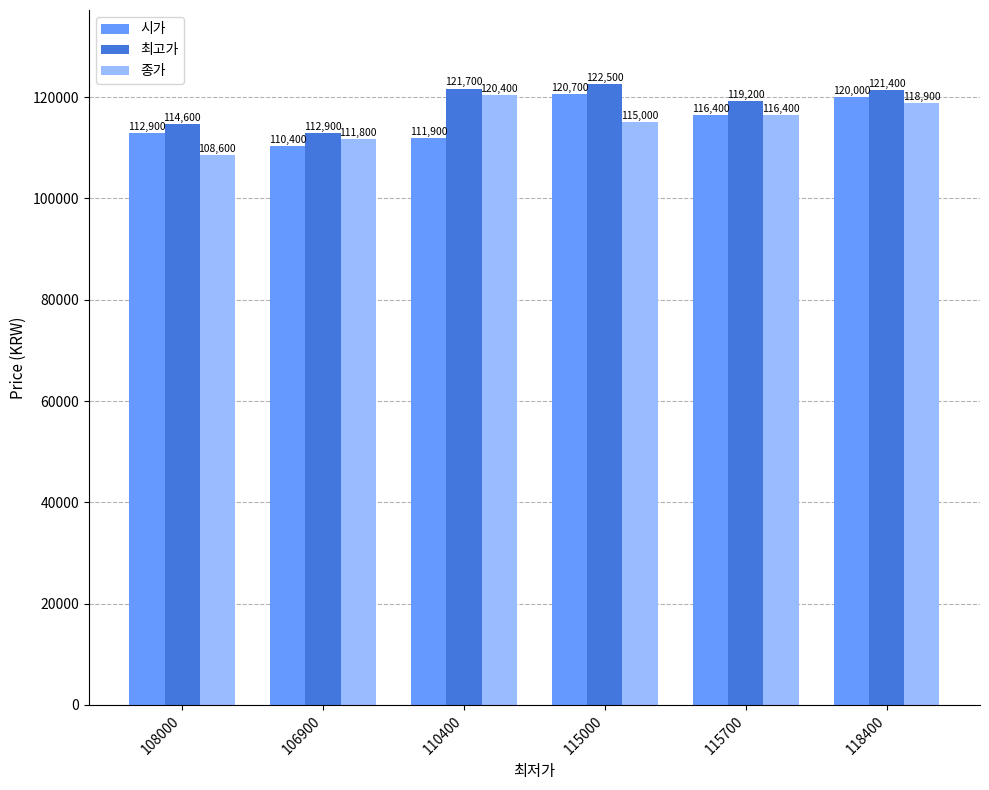

At which category does the chart reach its minimum across all series?

108000